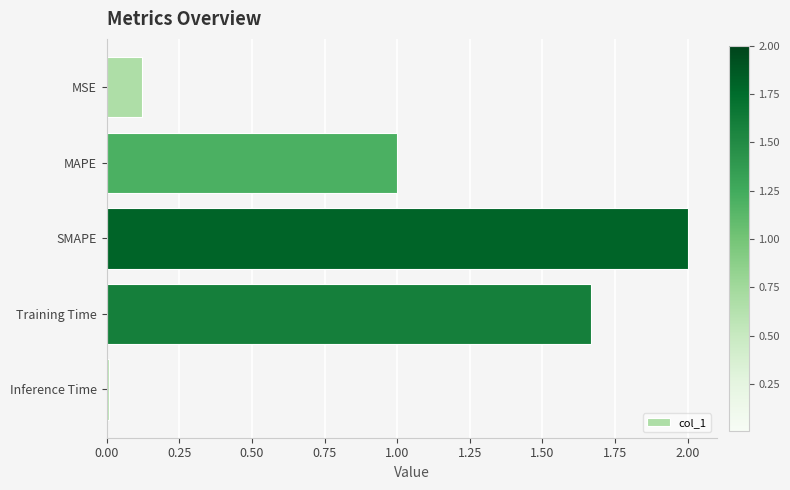

True or false: the data shows 1.0 at MAPE.

True